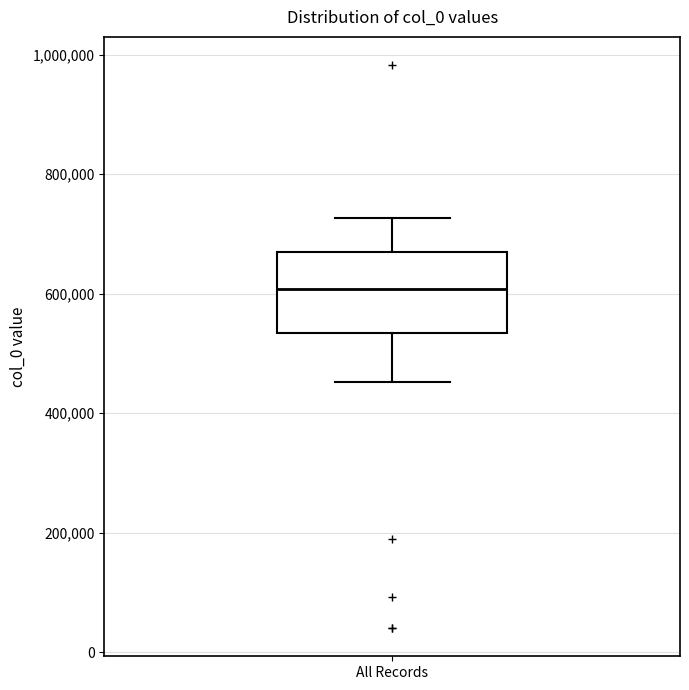

Where does the lower whisker of the box for All Records end on the y-axis? The values are not printed on the chart, so give them approximately, as read against the axis.

460000